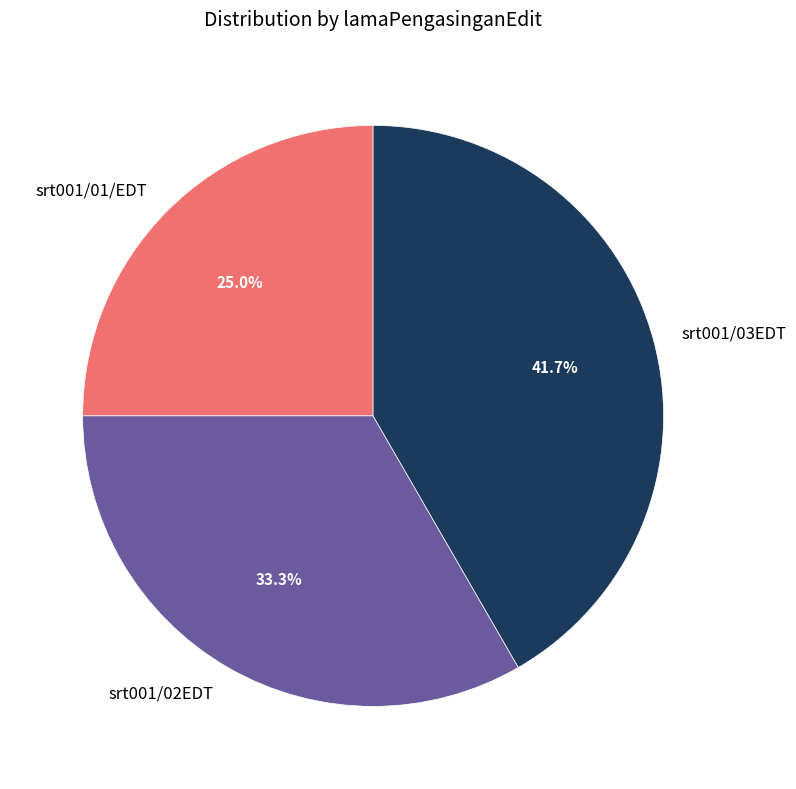

To the nearest percent, what is the average slice percentage?

33%